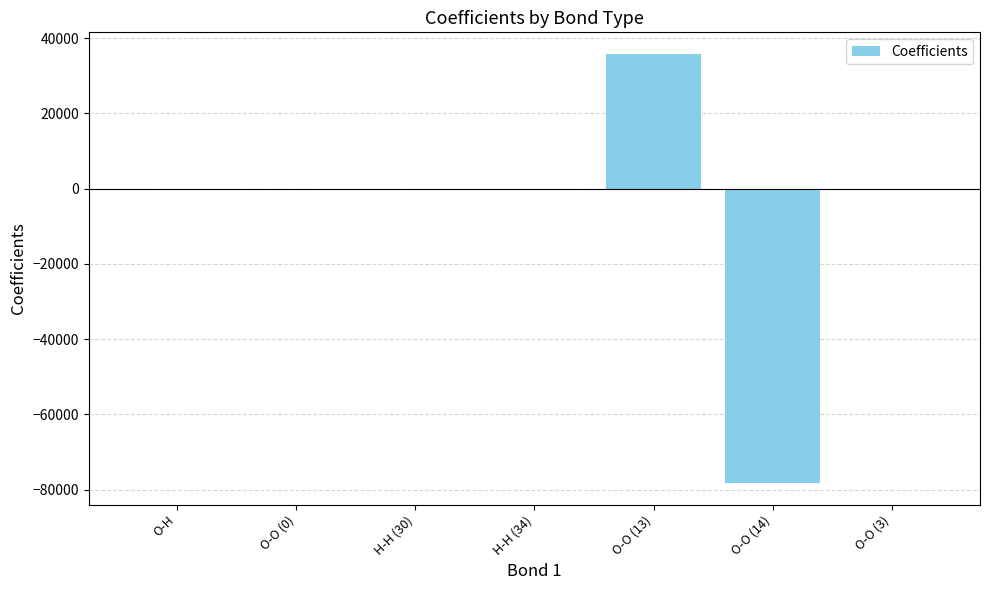

What is the sum of all values?

-42396.7